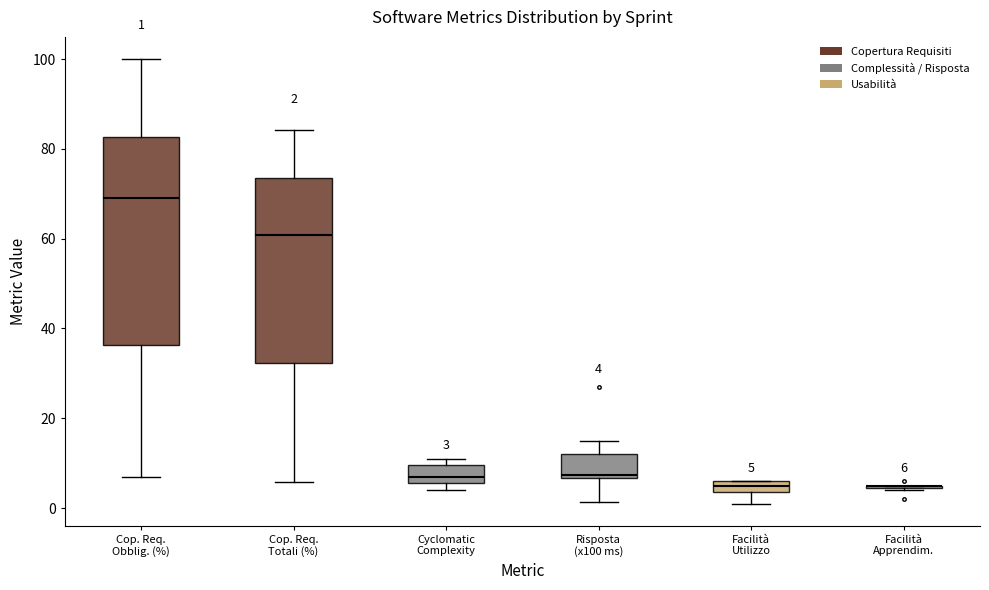

Comparing the boxes themselves (not the whiskers), which one is the tallest?

Cop. Req. Obblig. (%)